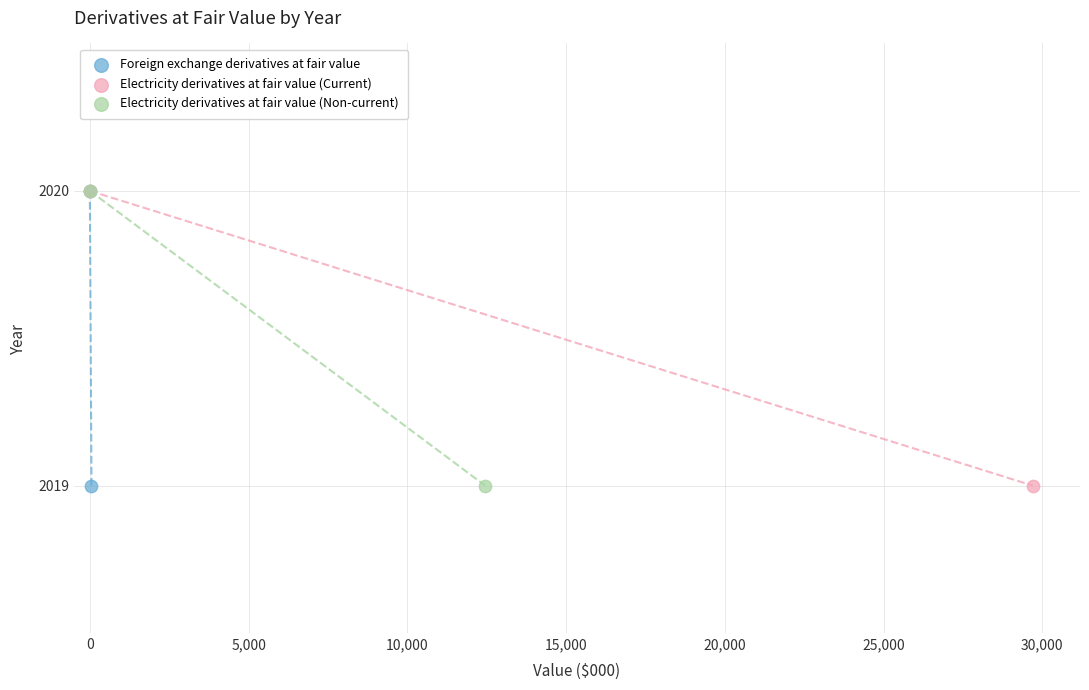

What are all the series names shown in the legend?

Foreign exchange derivatives at fair value, Electricity derivatives at fair value (Current), Electricity derivatives at fair value (Non-current)